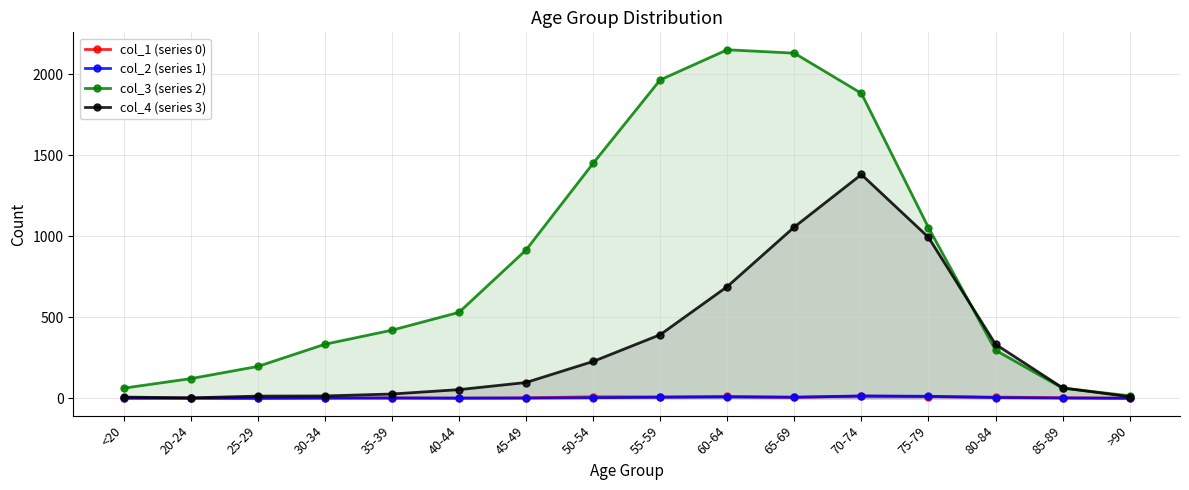

Does the chart have visible grid lines?

Yes